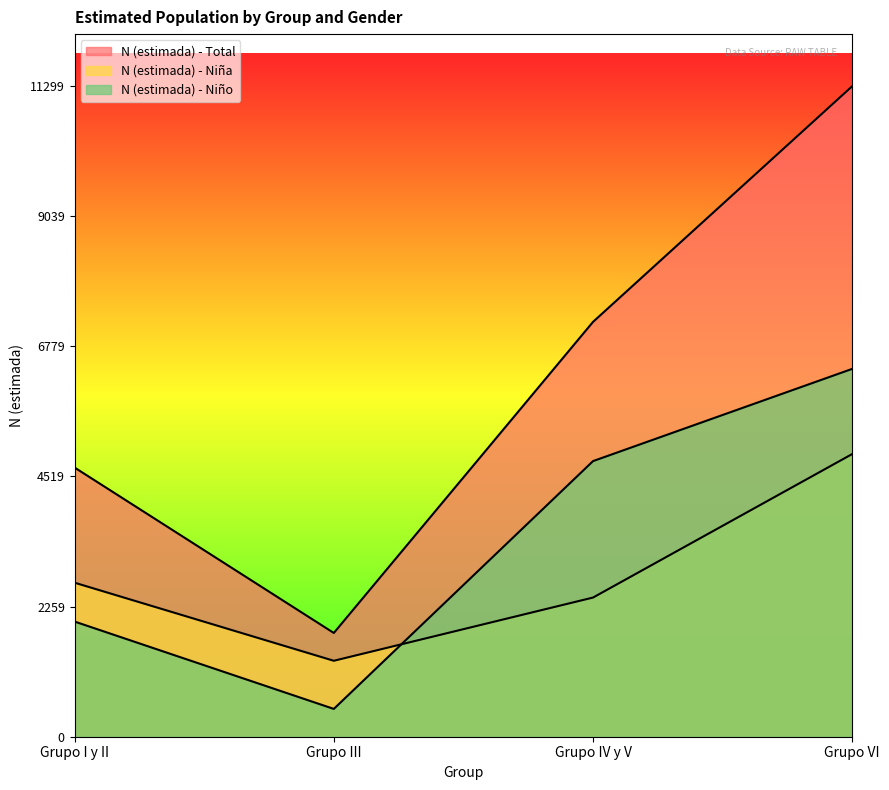

How many data points in N (estimada) - Total are less than 7205?

2